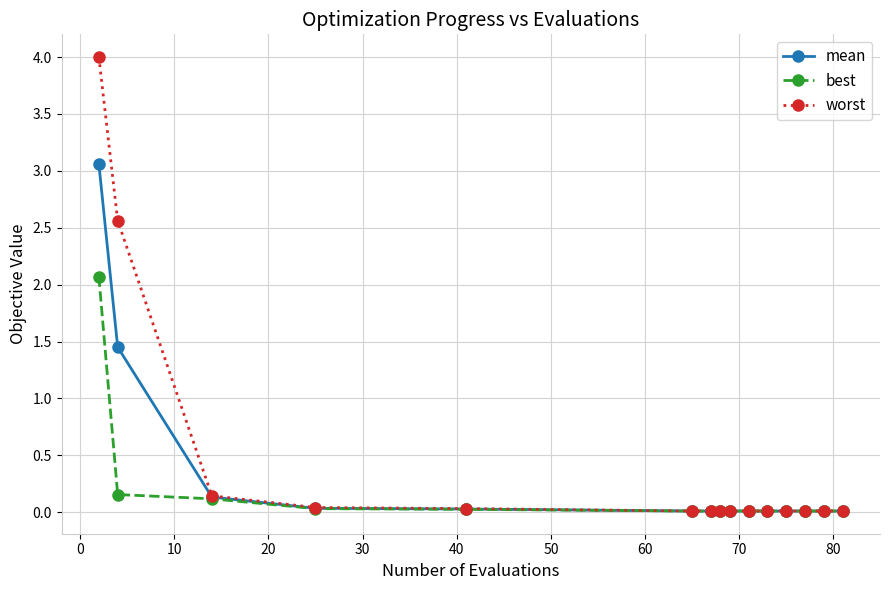

What are all the series names shown in the legend?

mean, best, worst